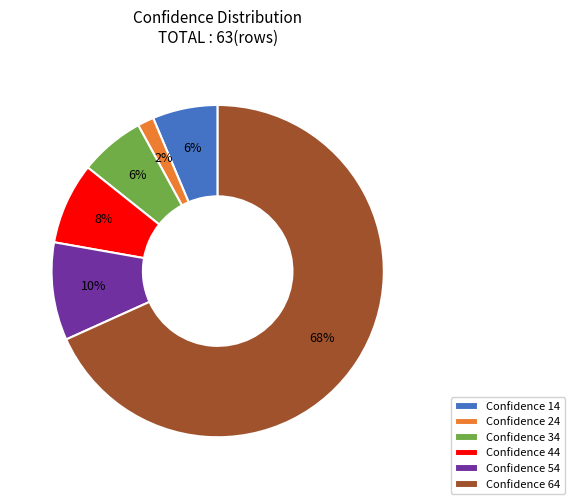

To the nearest percent, what is the difference between the Confidence 34 and Confidence 44 slice percentages?

2%